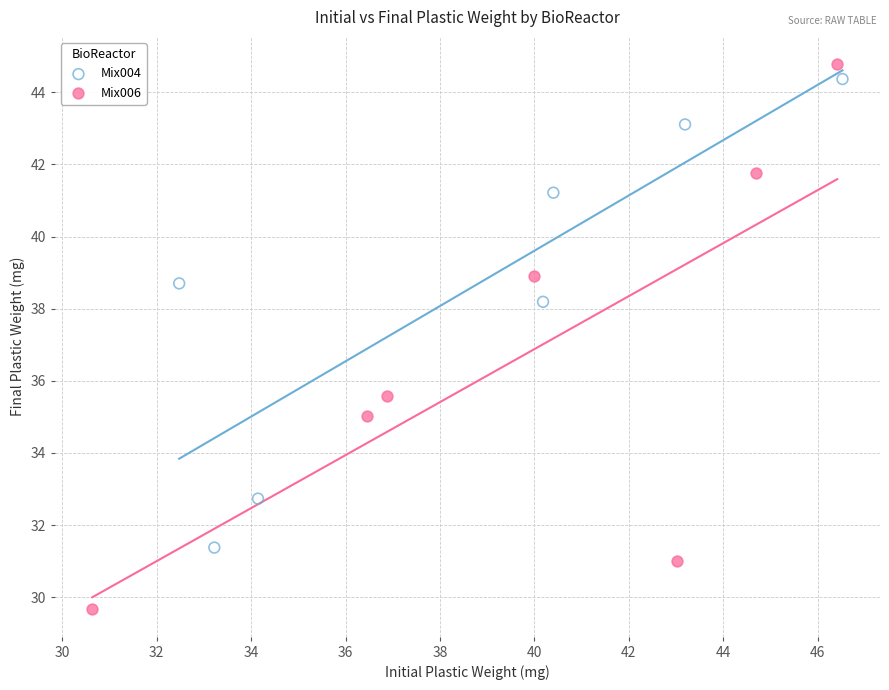

Which series has the largest Y range (max minus min)?

Mix006